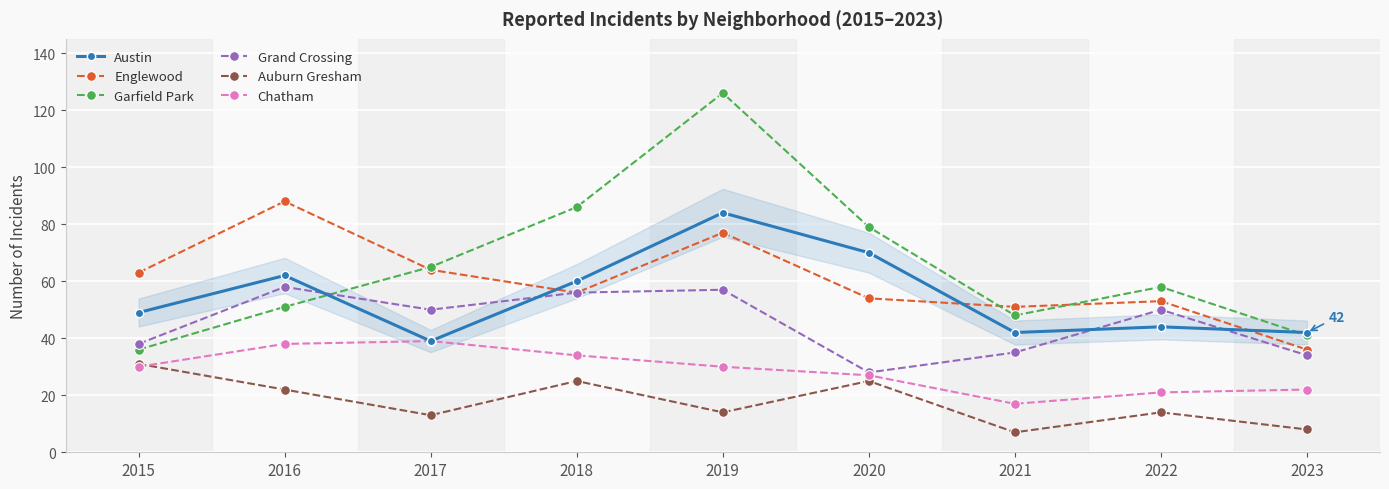

Is it true that Englewood equals 76 at 2020?

False